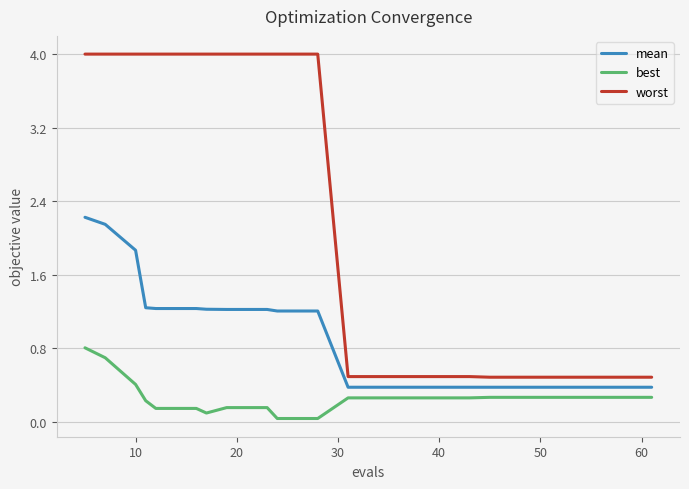

How many lines are shown in the chart?

3